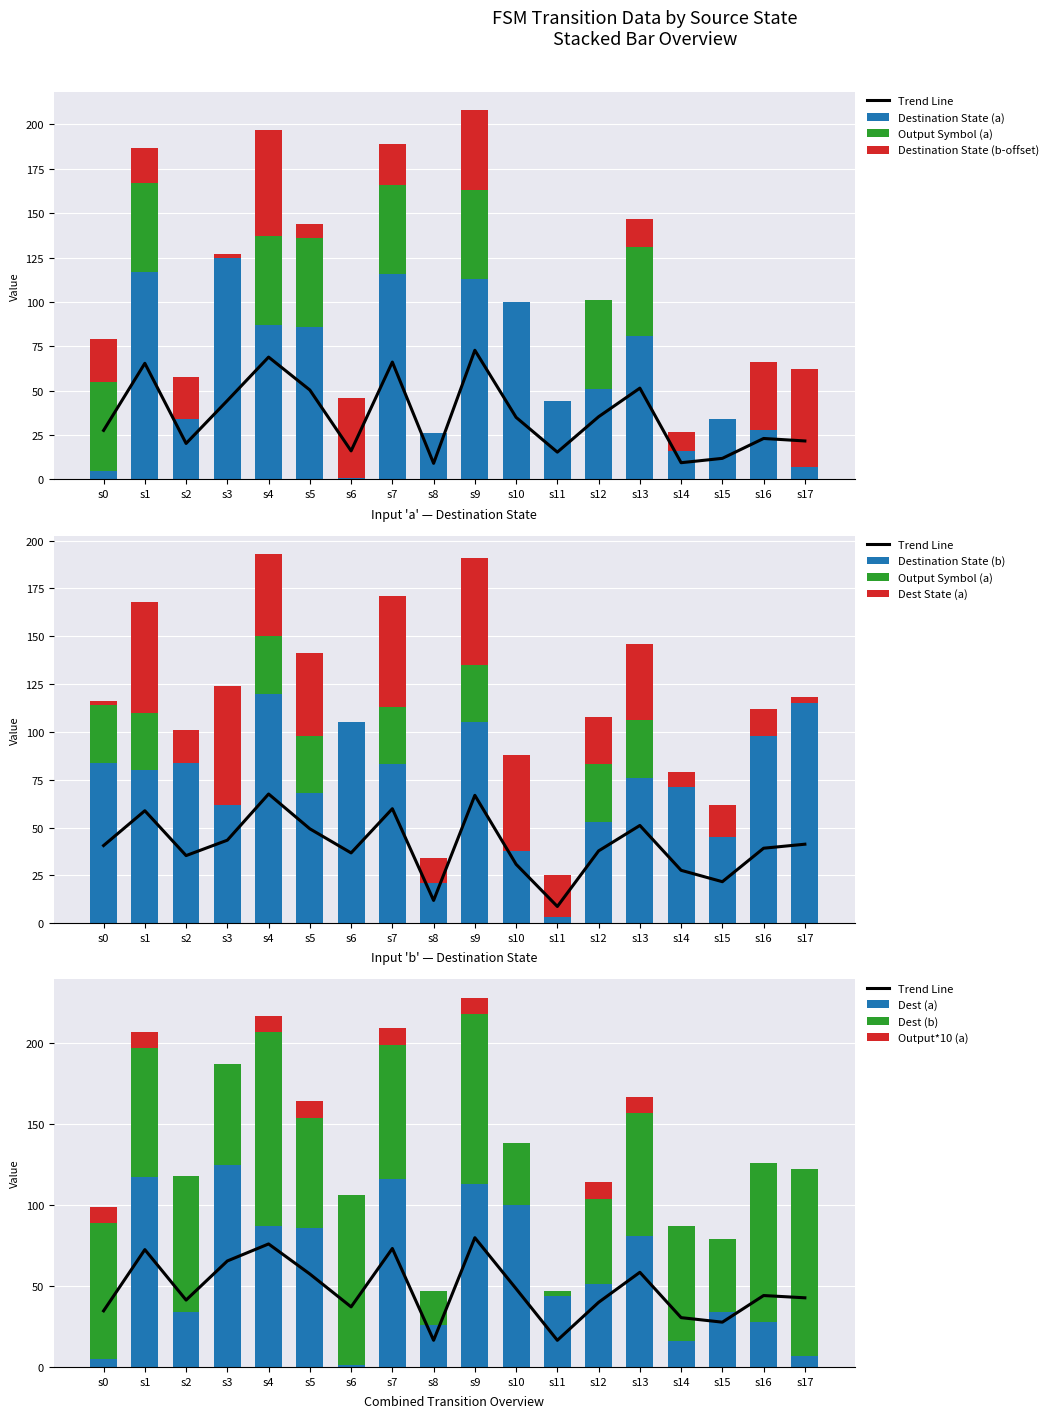

Which category has the highest value in the Dest (a) series?

s3